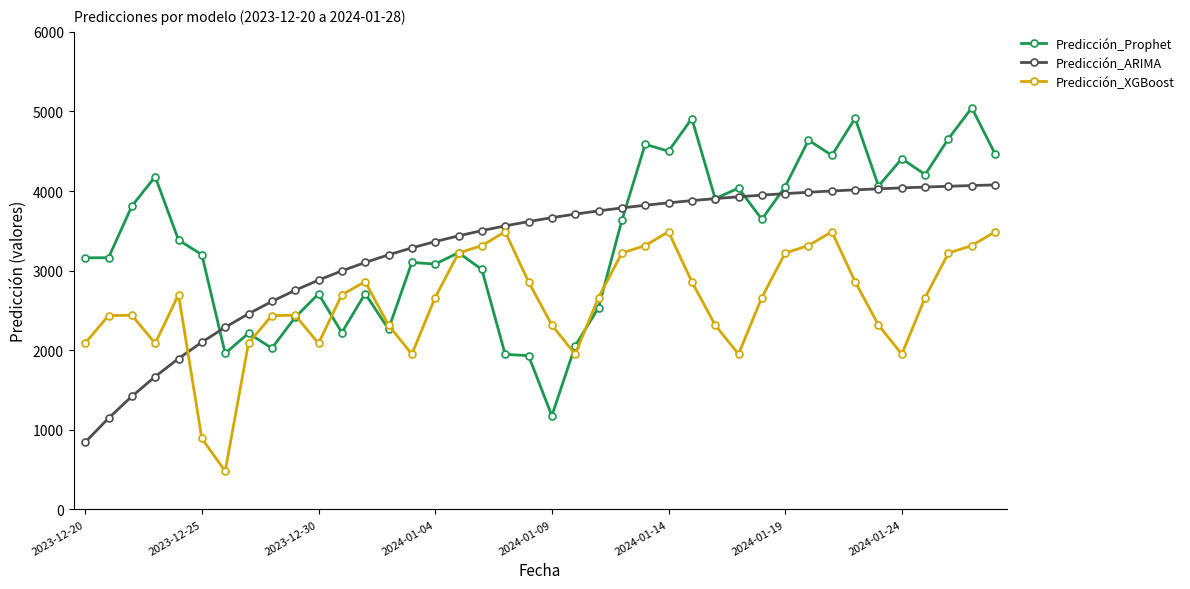

What is the maximum value shown in the chart?

5044.7